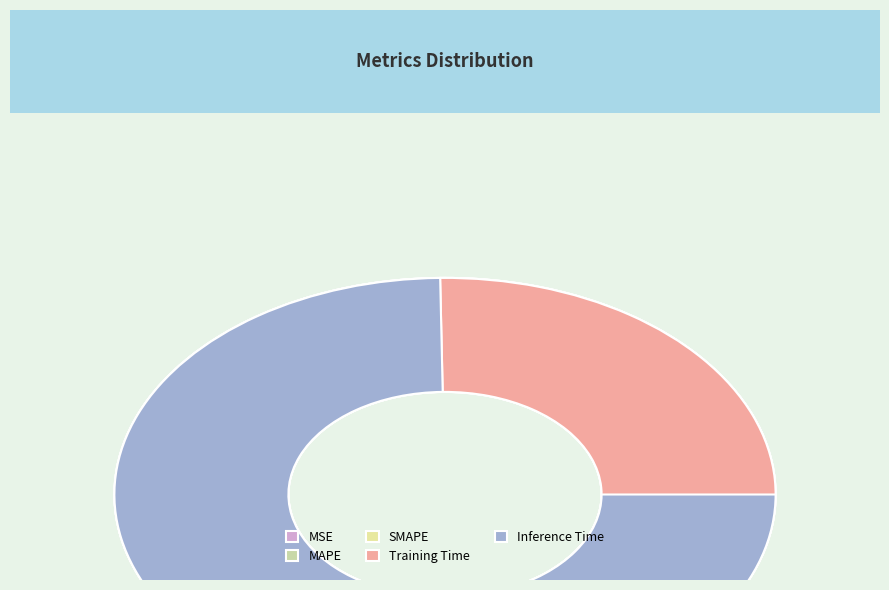

Combined, do MSE and SMAPE account for over 50%?

No